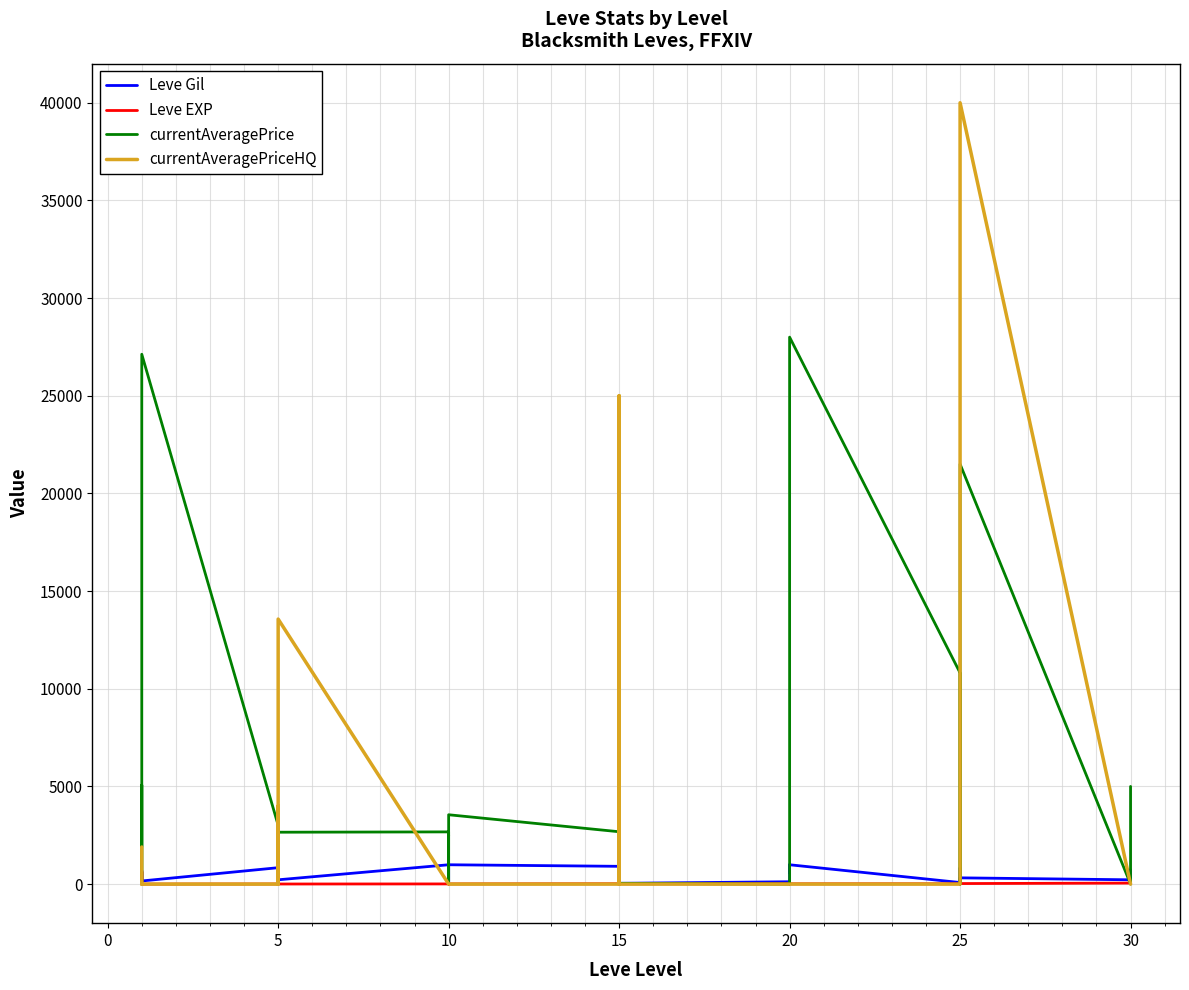

What is the maximum value for currentAveragePriceHQ?

40000